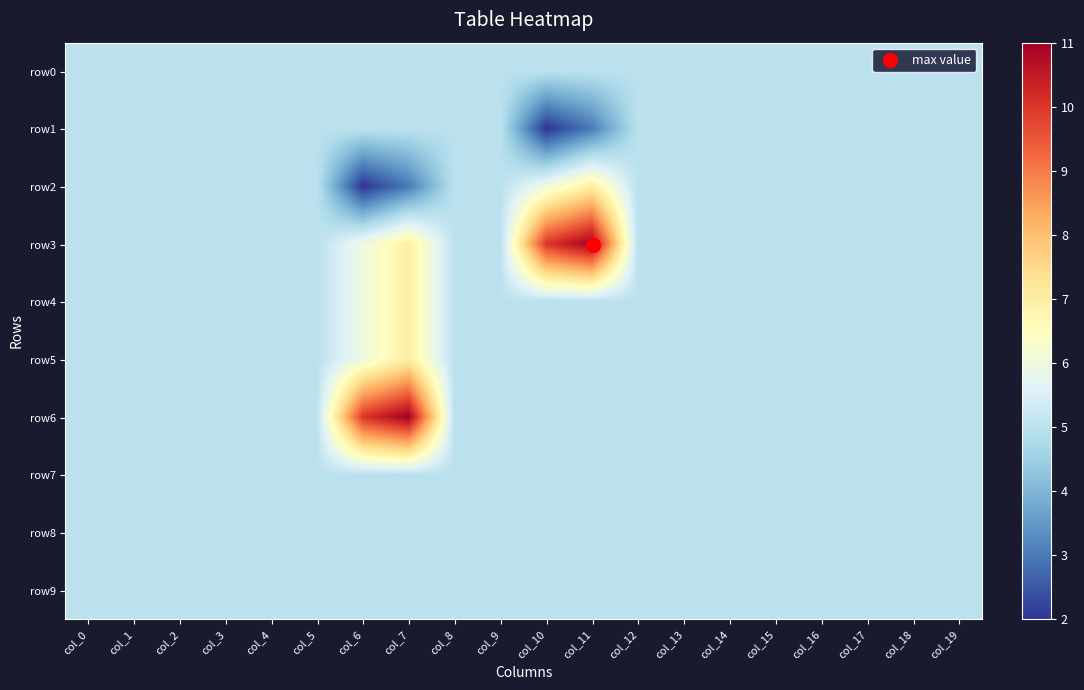

Which series has the widest spread of values?

row3